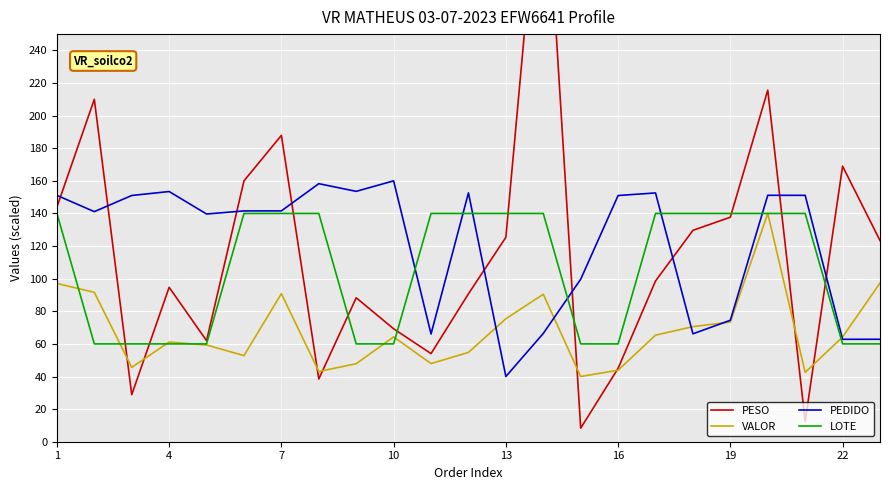

Is it true that PEDIDO equals 51.2 at 10?

False